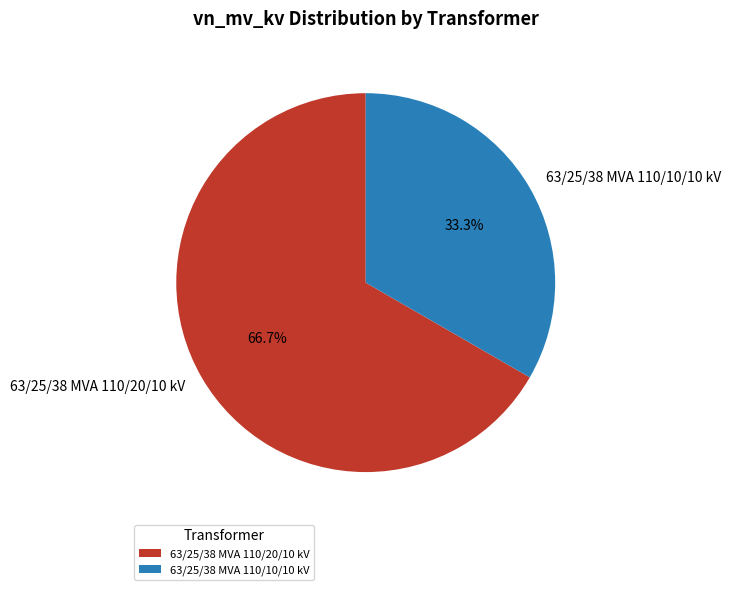

Does 63/25/38 MVA 110/10/10 kV represent more than half of the total?

No